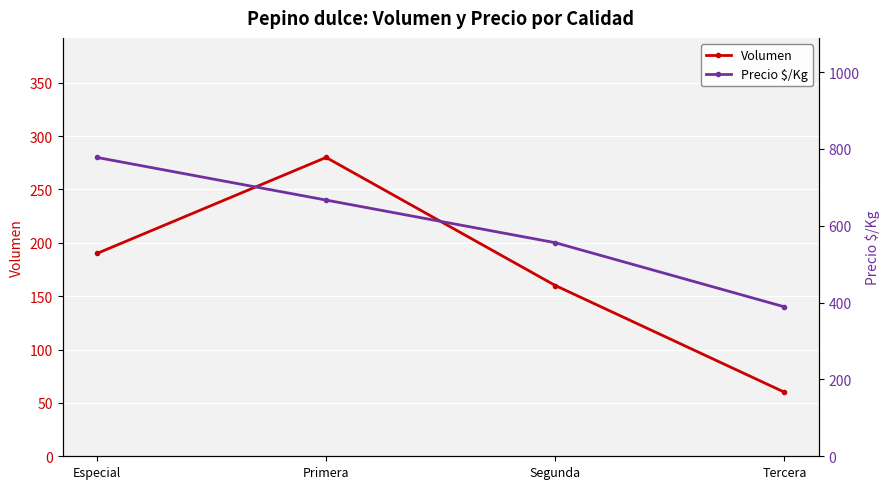

How many distinct data groups are displayed?

2